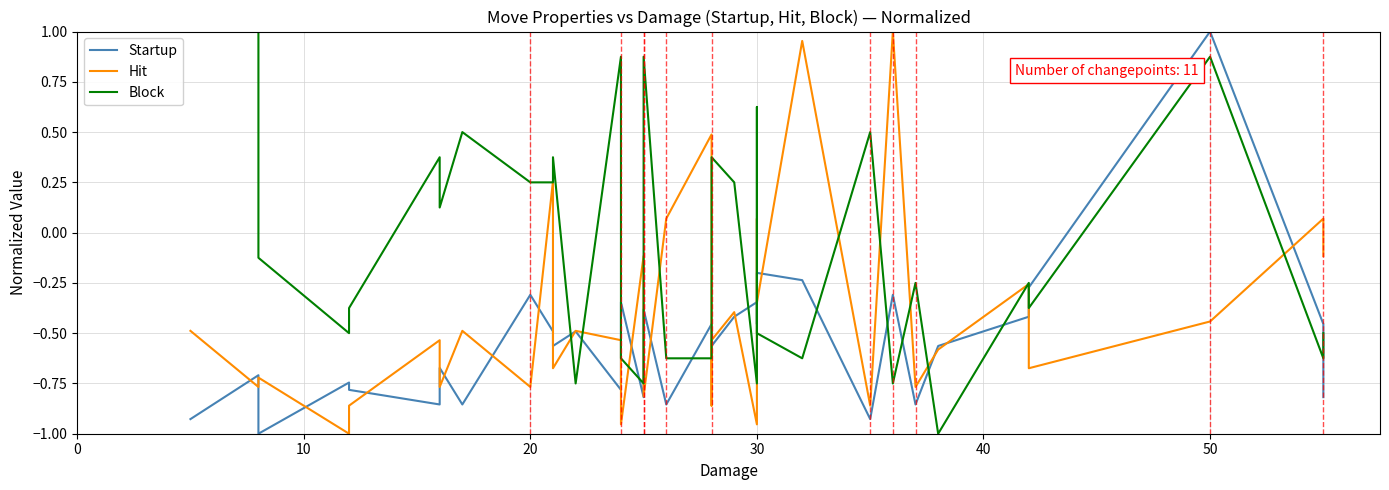

How many distinct data groups are displayed?

3